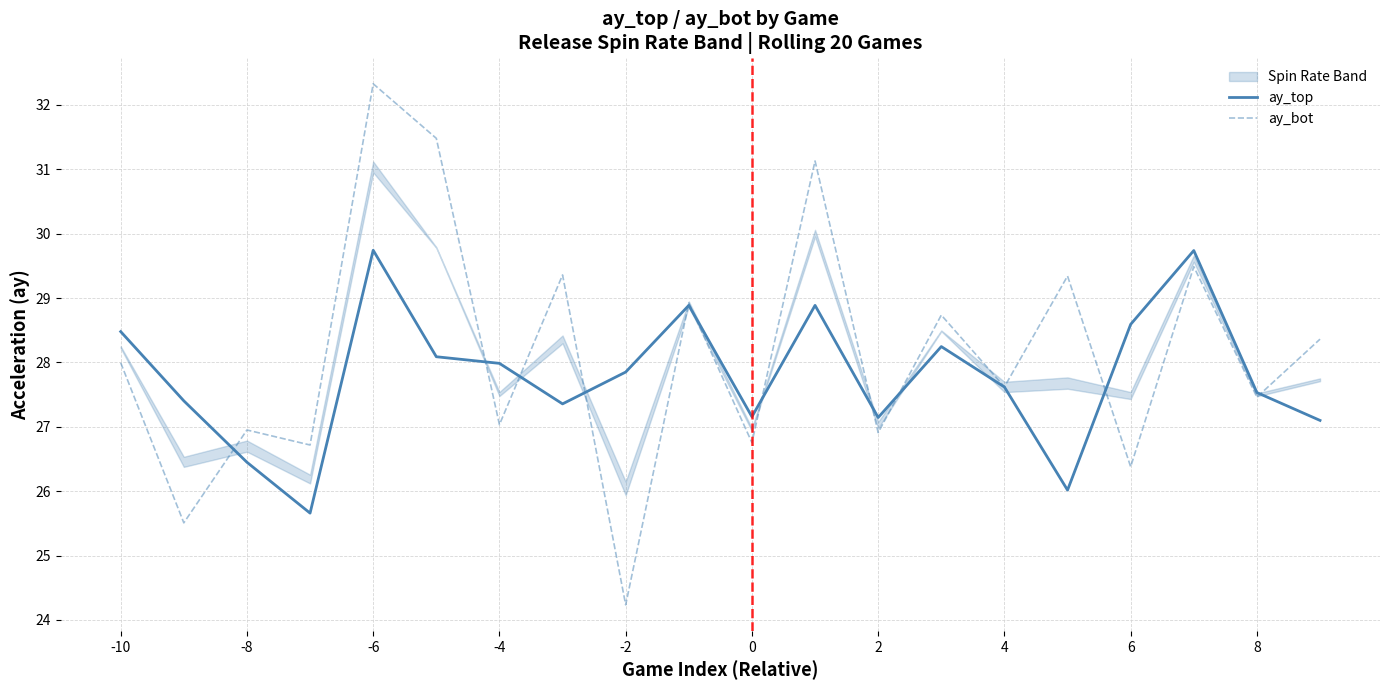

What is the minimum value for ay_bot?

24.2